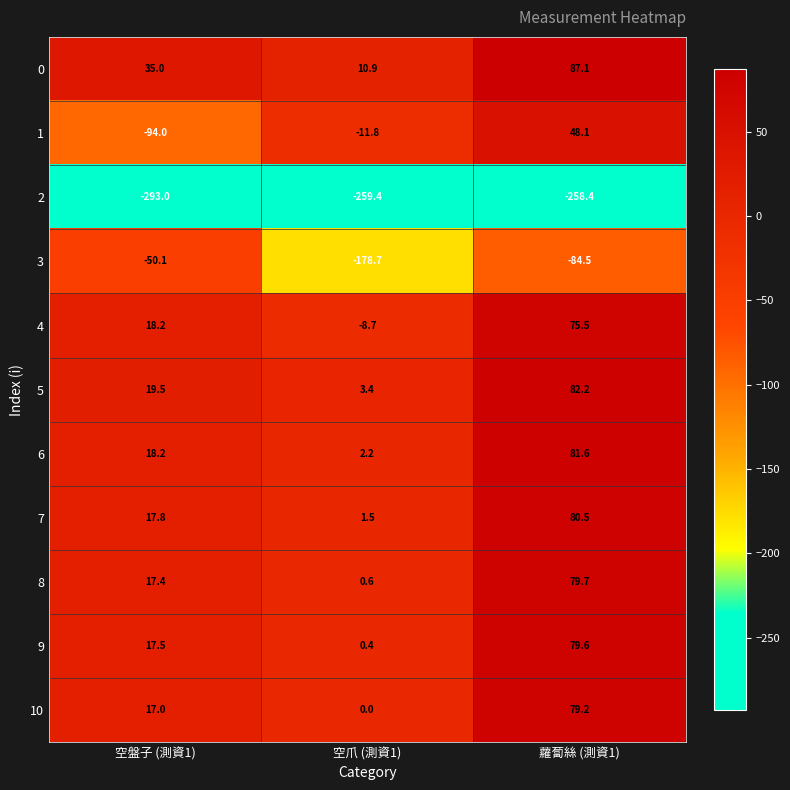

What is the greatest value displayed?

87.1